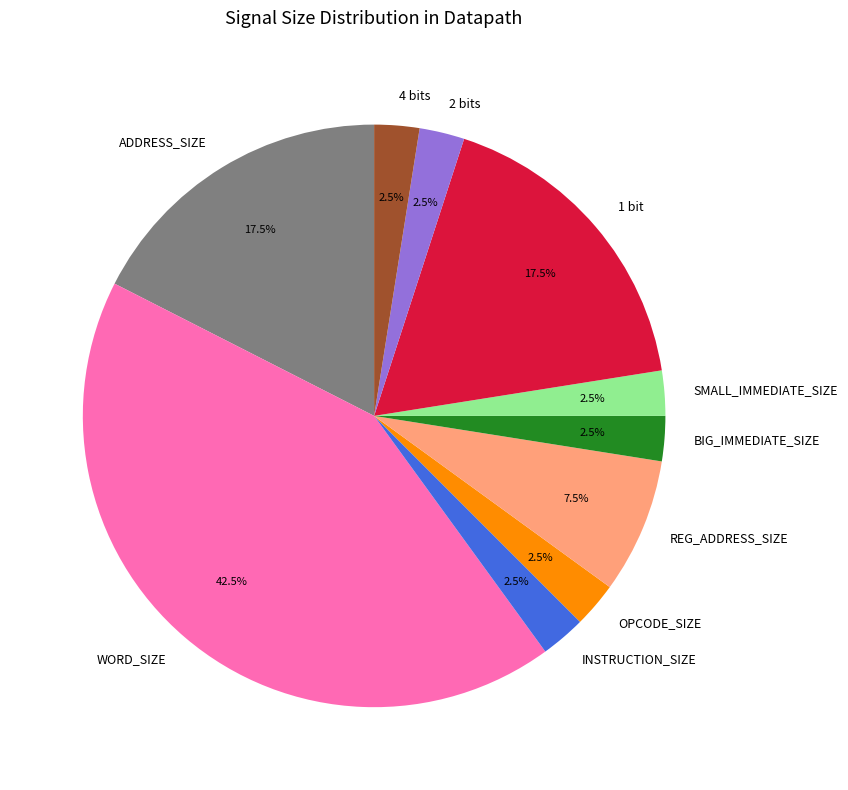

What is the largest slice in the pie chart?

WORD_SIZE